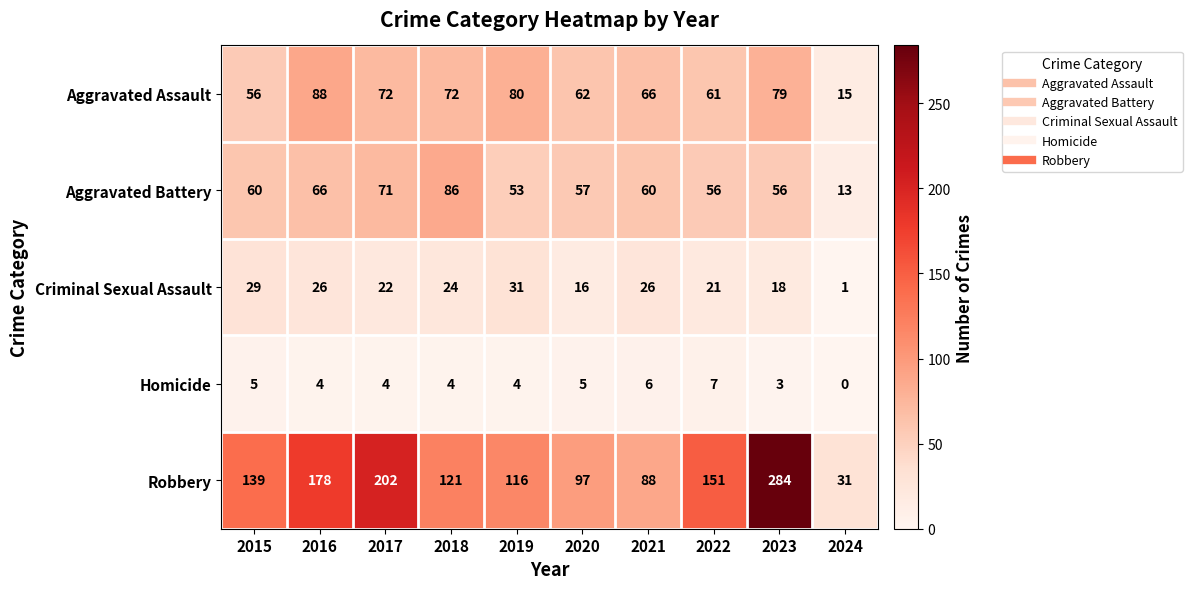

What is the difference between the second highest and second lowest values in the Criminal Sexual Assault series?

13